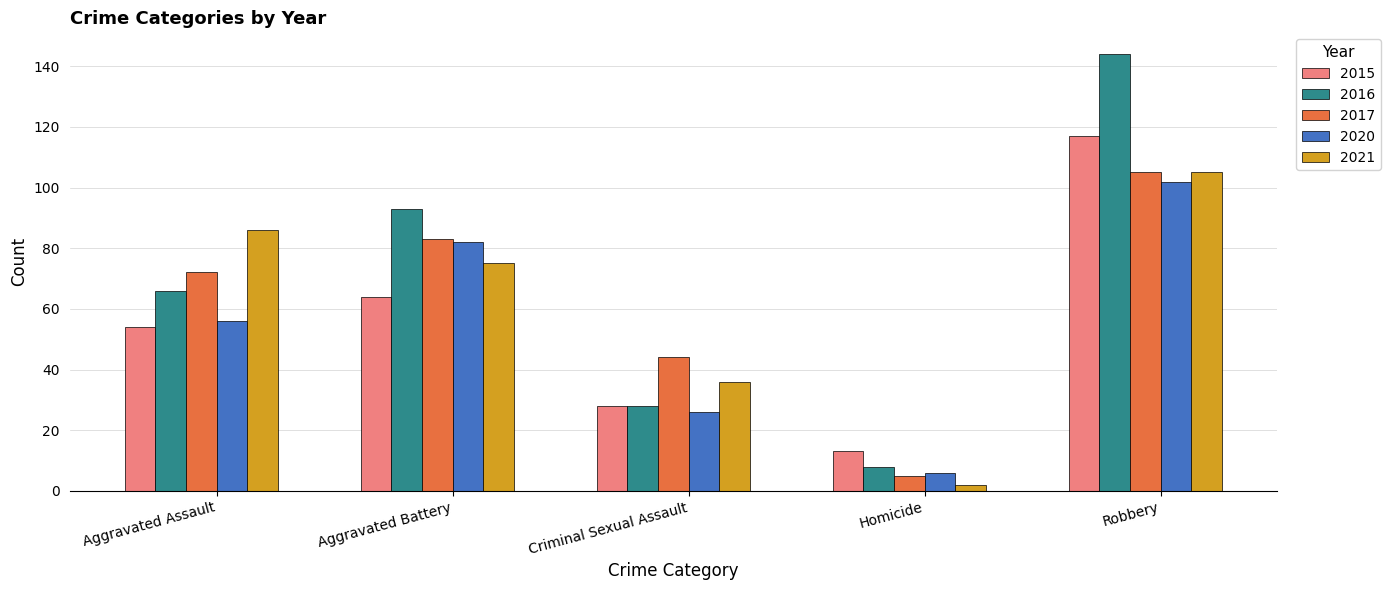

Which series has the widest spread of values?

2016